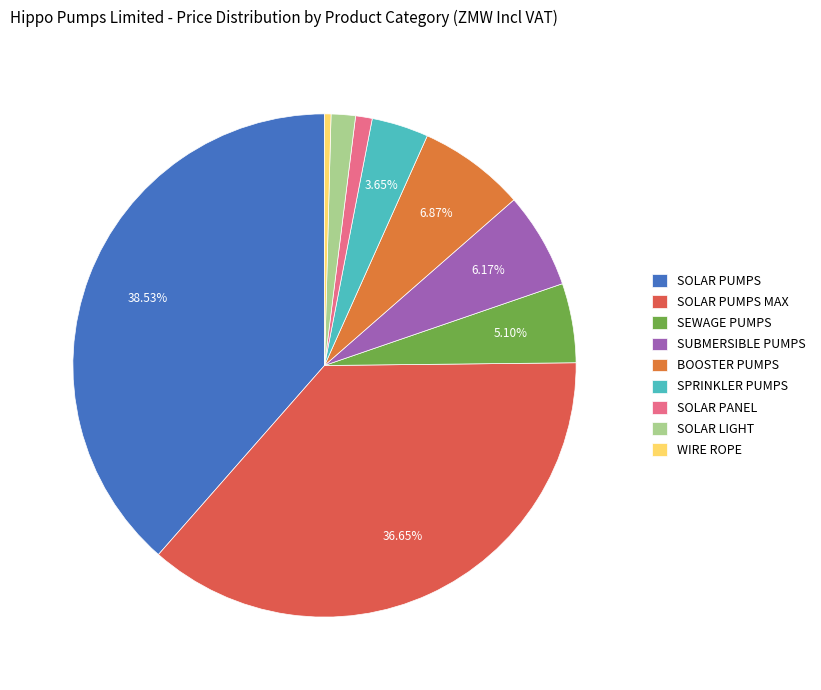

Is there a majority slice in this chart?

No